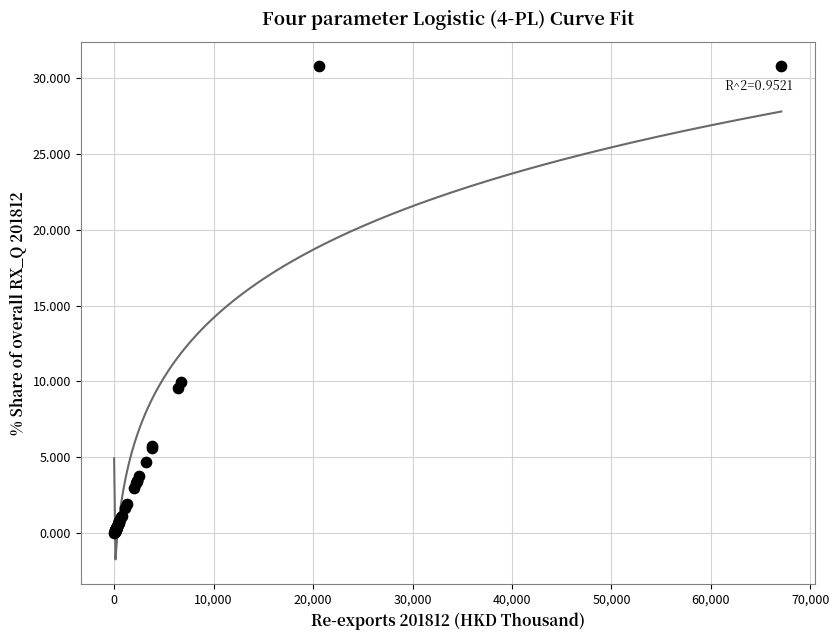

What Y value in the scatter plot is closest to 15?

10.0